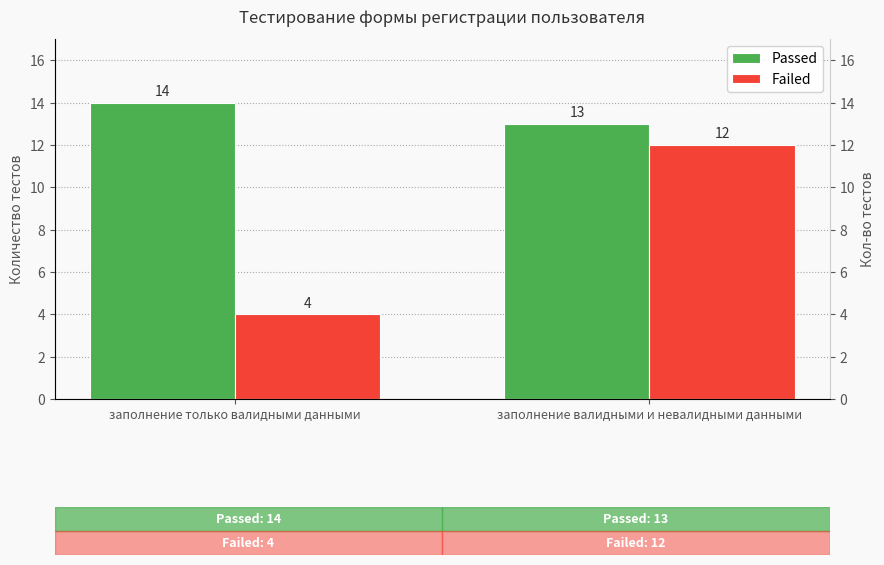

Rank the categories by Failed value from lowest to highest.

заполнение только валидными данными, заполнение валидными и невалидными данными